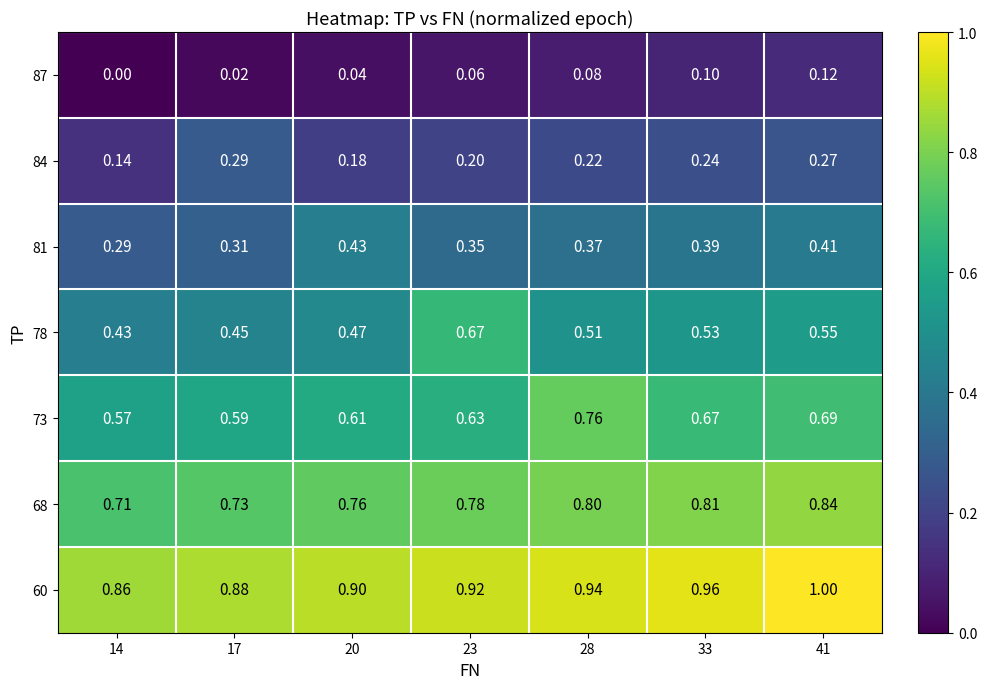

Which label corresponds to the largest value in the chart?

41